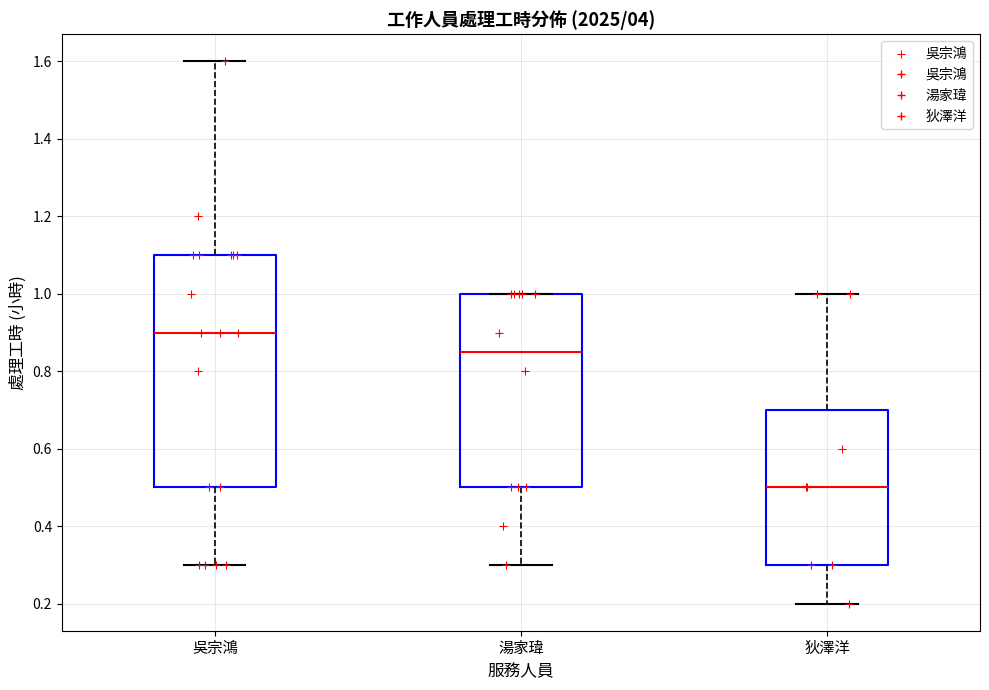

Reading left to right, read every box against the y-axis: the position of its median line, the range the box covers, and the ends of its whiskers. The values are not printed on the chart, so give them approximately, as read against the axis.

吳宗鴻: median 0.90, box 0.50 to 1.10, whiskers 0.30 to 1.60
湯家瑋: median 0.86, box 0.50 to 1.00, whiskers 0.30 to 1.00
狄澤洋: median 0.50, box 0.30 to 0.70, whiskers 0.20 to 1.00